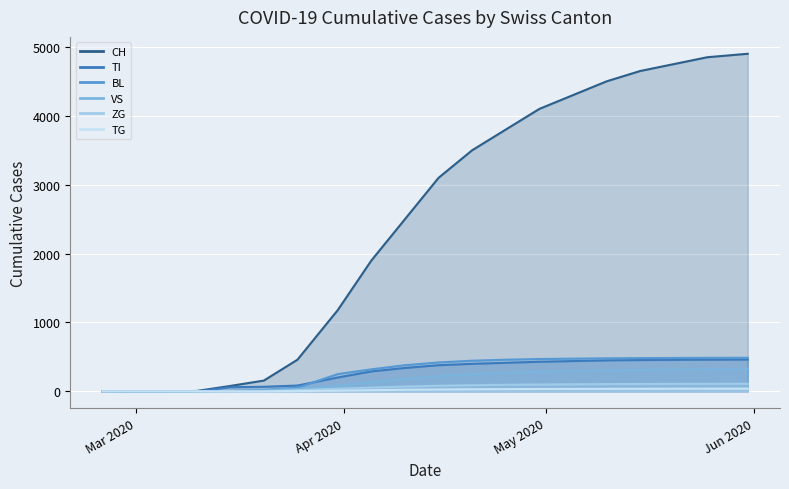

Reading right to left, transcribe all the data shown in this chart.

CH: 4900	4850	4750	4650	4500	4300	4100	3800	3500	3100	2500	1900	1180	460	157	79	6	2	0	0
TI: 462	460	458	455	450	440	430	415	400	380	340	290	202	85	67	61	0	0	0	0
BL: 488	487	485	483	480	475	470	460	445	420	380	320	251	53	20	5	2	0	0	0
VS: 325	322	318	312	305	295	285	270	250	220	180	130	81	35	15	6	2	2	2	0
ZG: 111	110	109	108	106	103	100	96	90	82	70	55	39	18	0	0	0	0	0	0
TG: 40	40	39	38	37	36	35	33	31	28	24	18	11	4	0	0	0	0	0	0